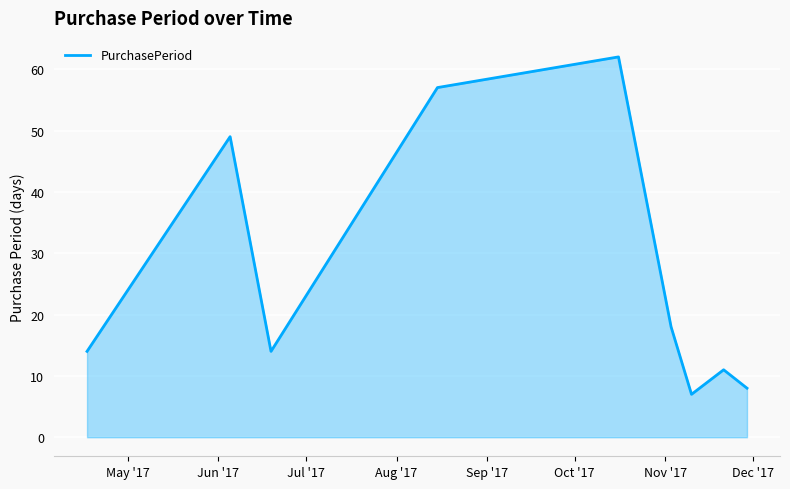

What is the maximum value shown in the chart?

62